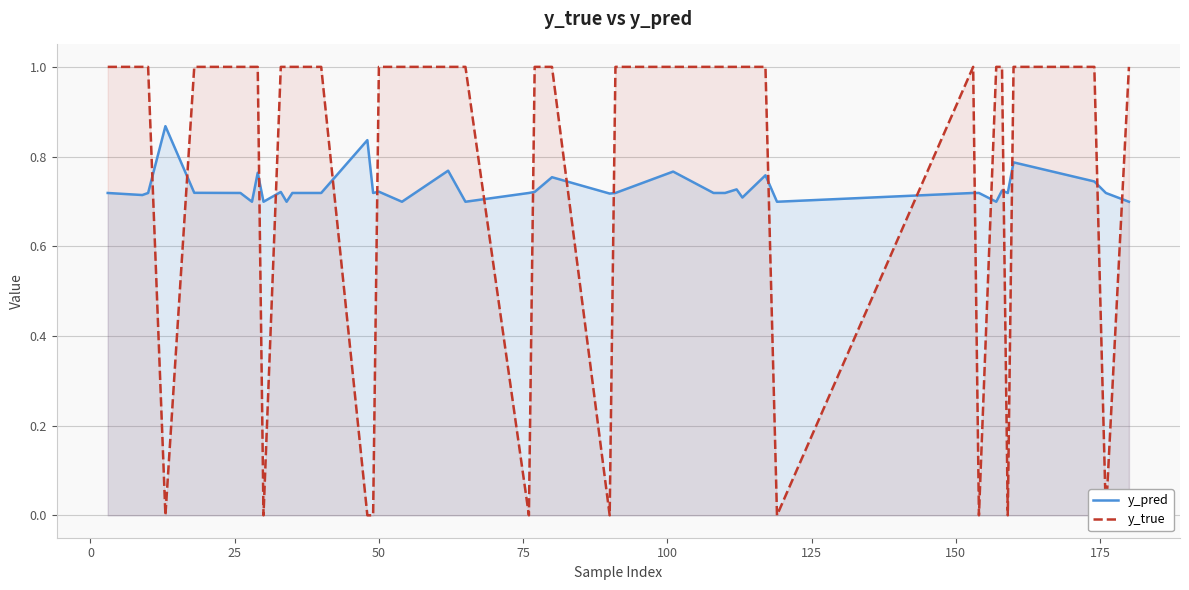

How many positive values does the y_true series have?

30